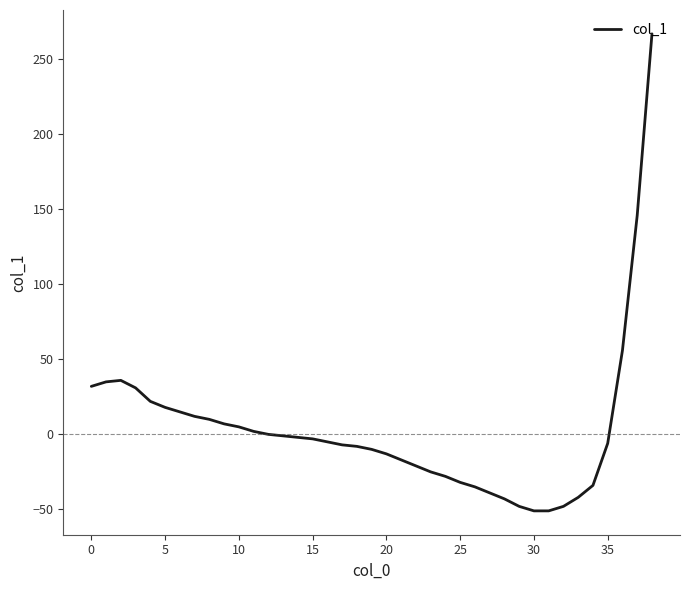

What is the difference between the maximum and minimum values?

318